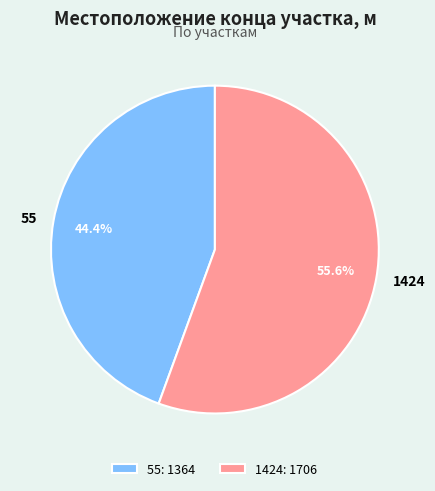

To the nearest percent, what portion does 55 represent?

44%